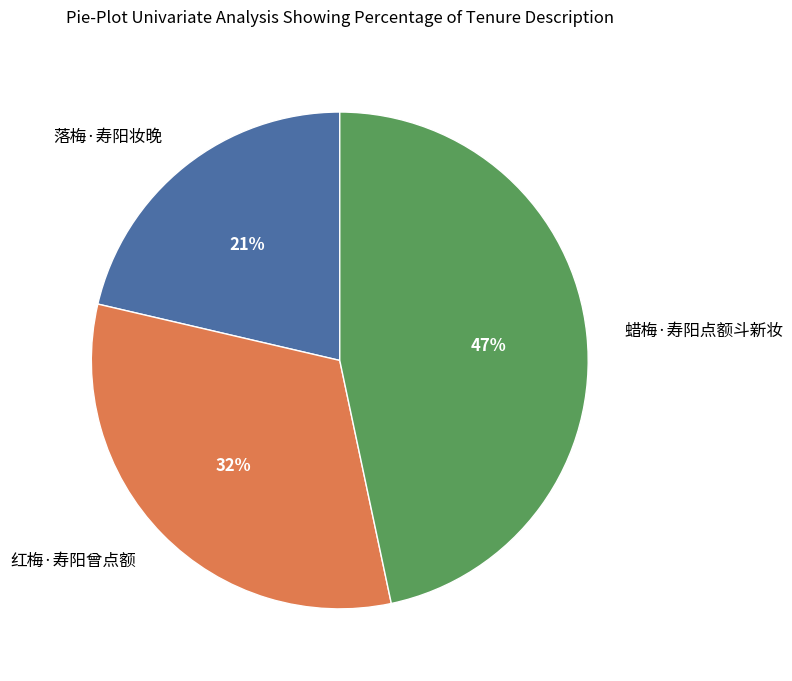

Is there a majority slice in this chart?

No